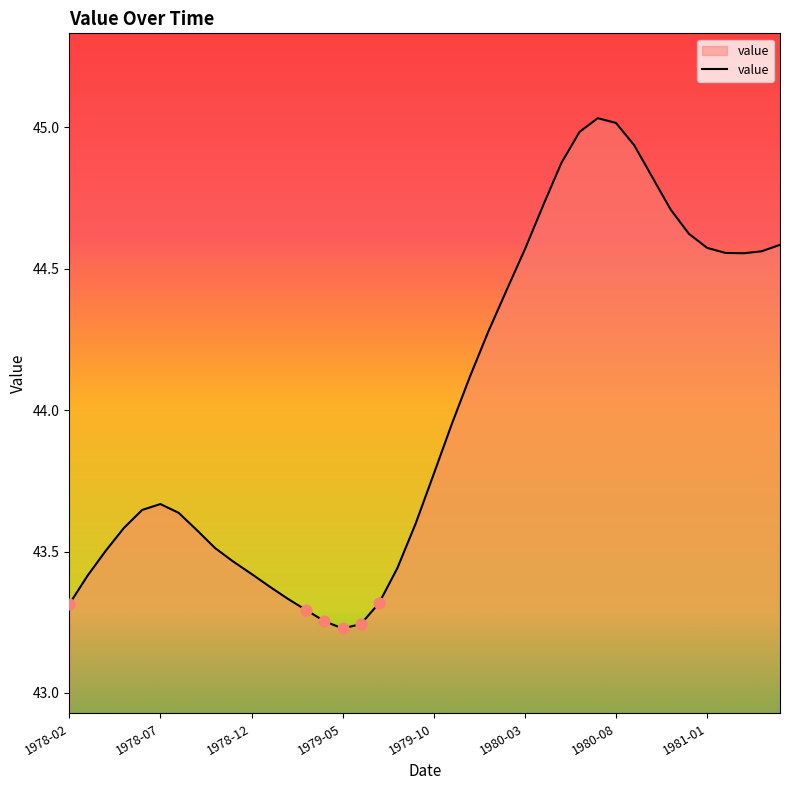

What is the difference between the maximum and minimum values?

1.8